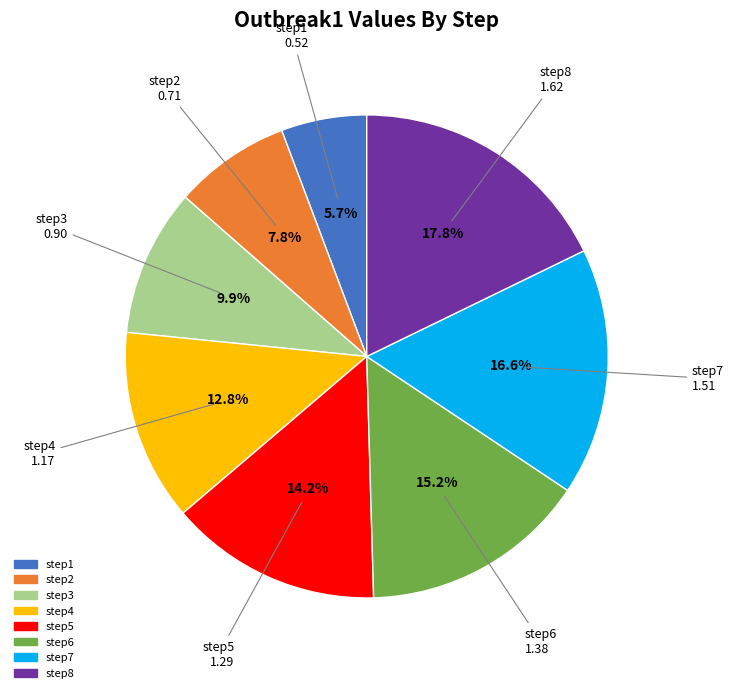

True or false: step1 accounts for 6% of the total.

True